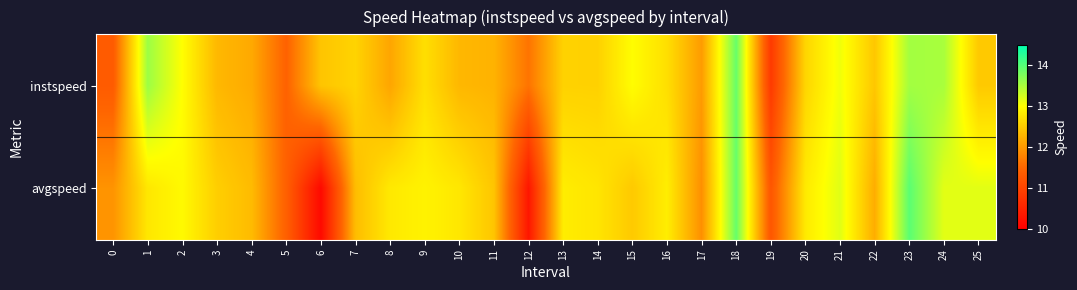

At 15, list the series in order from largest to smallest.

instspeed, avgspeed